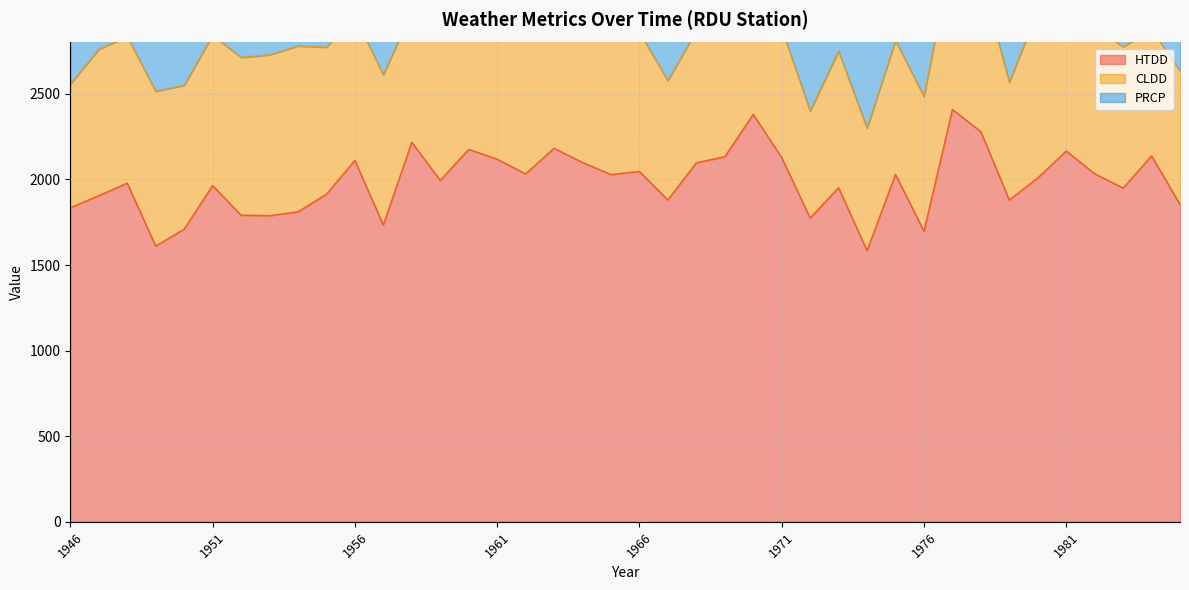

True or false: PRCP and CLDD cross at least once.

True